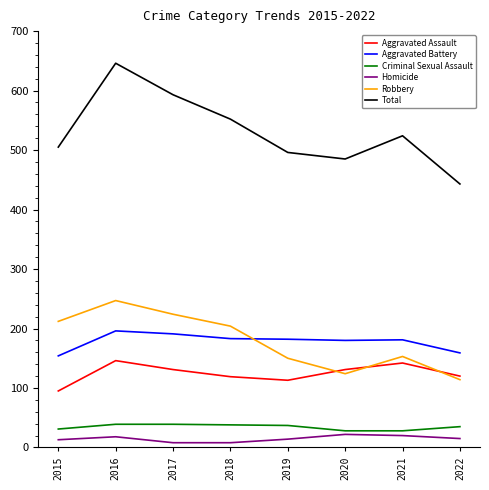

True or false: Total and Criminal Sexual Assault cross at least once.

False